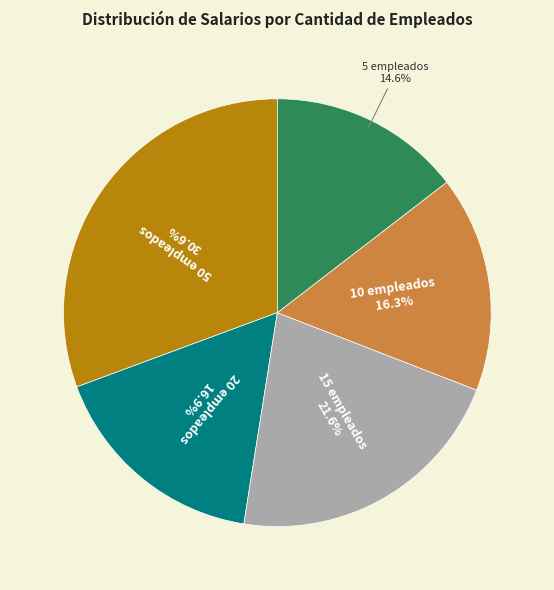

How many slices are in this pie chart?

5